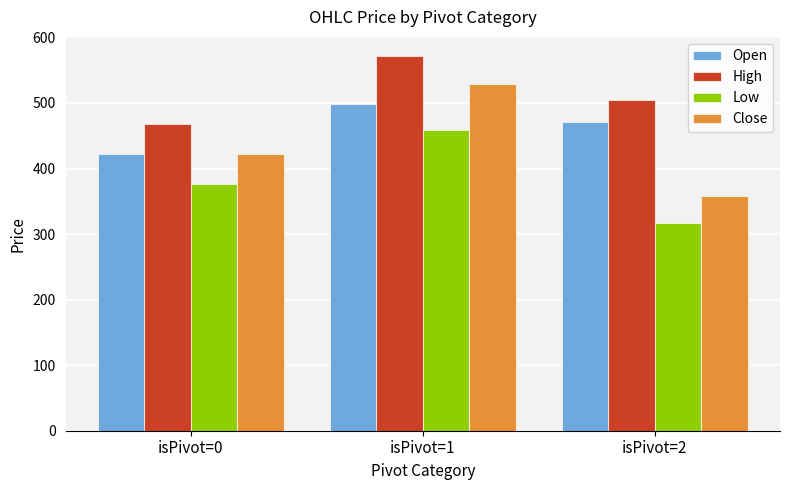

Which series has the largest range (max minus min)?

Close